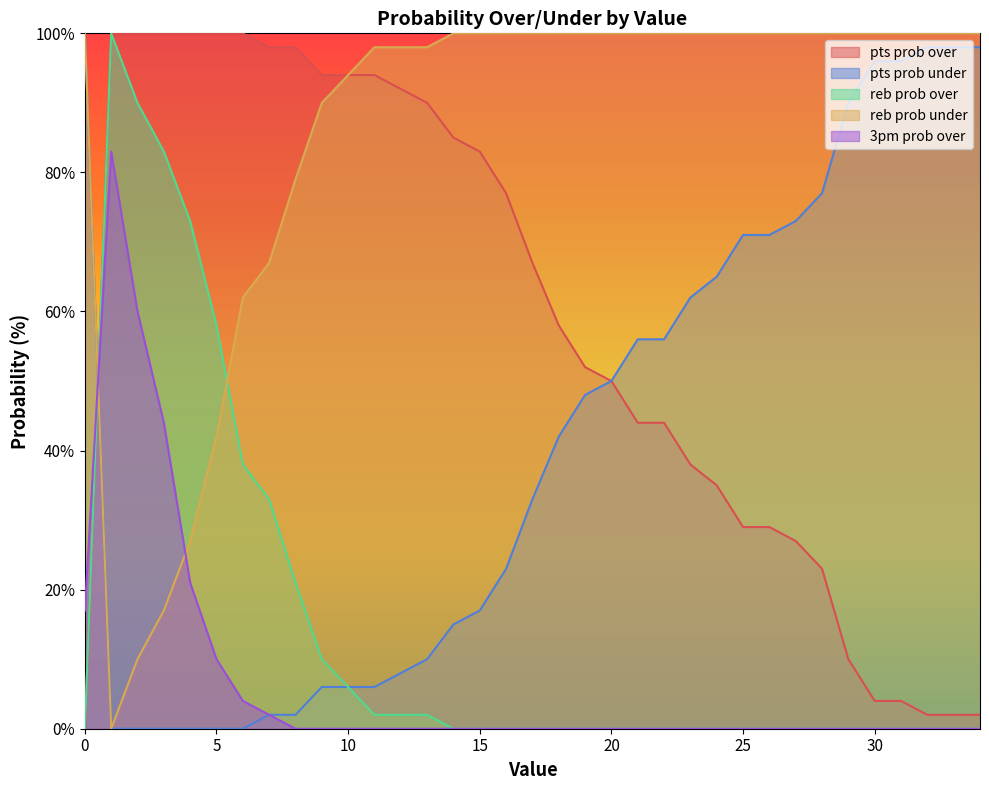

Which series changed the most between 5 and 17?

reb prob over